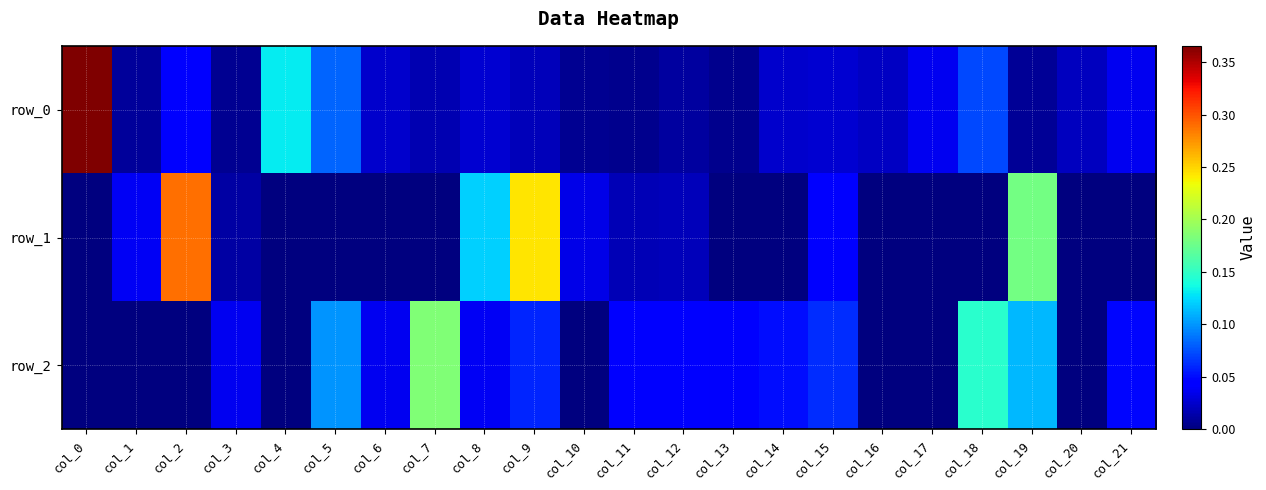

Is it true that row_1 equals 0.1 at col_8?

True